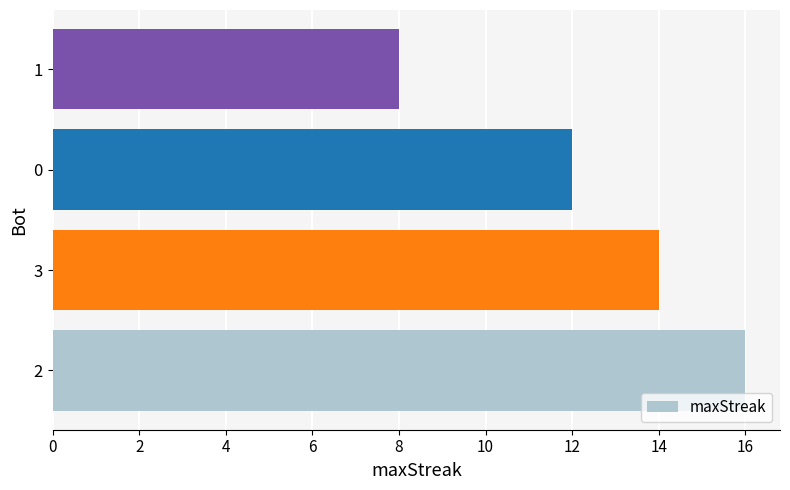

Rank the categories by value from highest to lowest.

2, 3, 0, 1